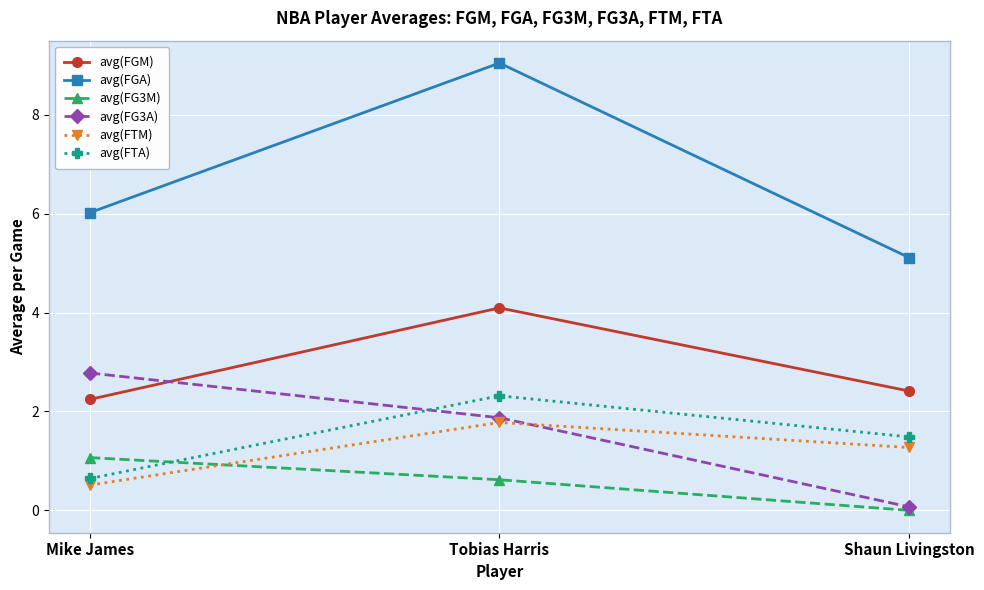

How many data points in avg(FG3M) are above 0?

2